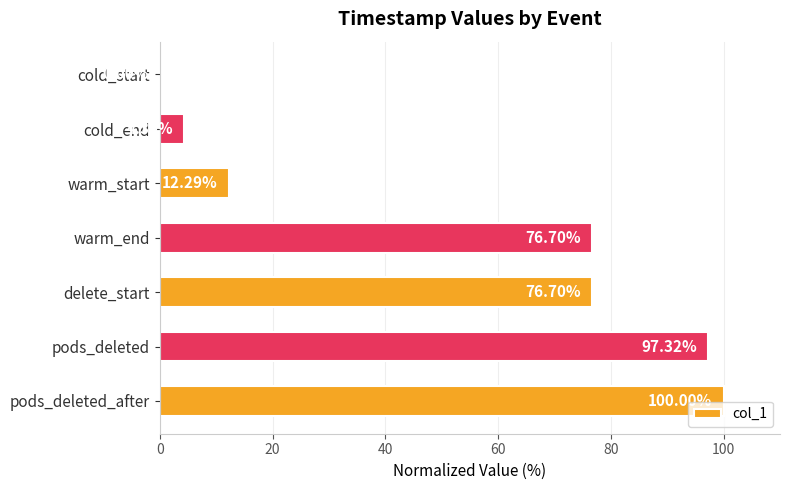

Which label corresponds to the largest value in the chart?

pods_deleted_after